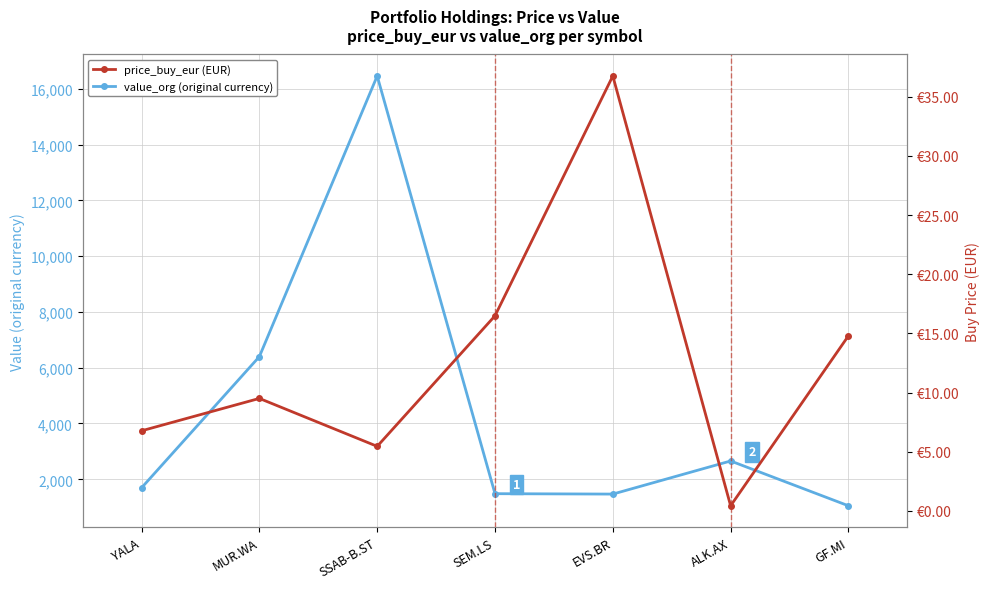

What position from the left is YALA?

1